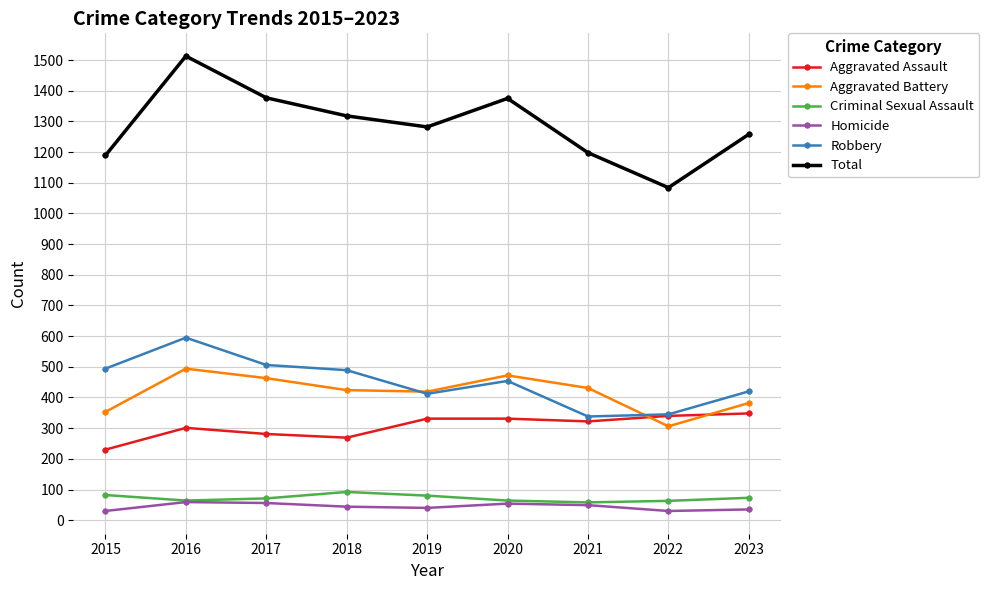

The Total series shows 1707 at 2019. True or false?

False